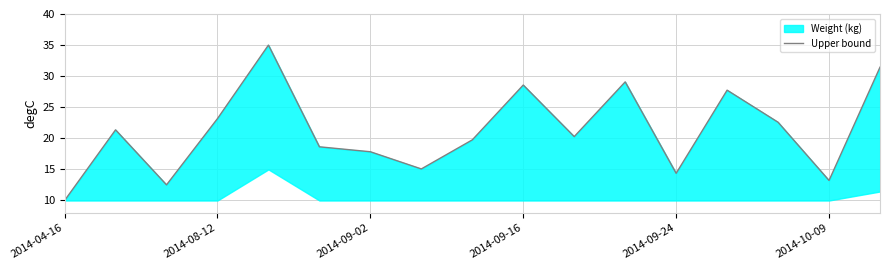

What is the sum of the values at 6 and 8?

37.6